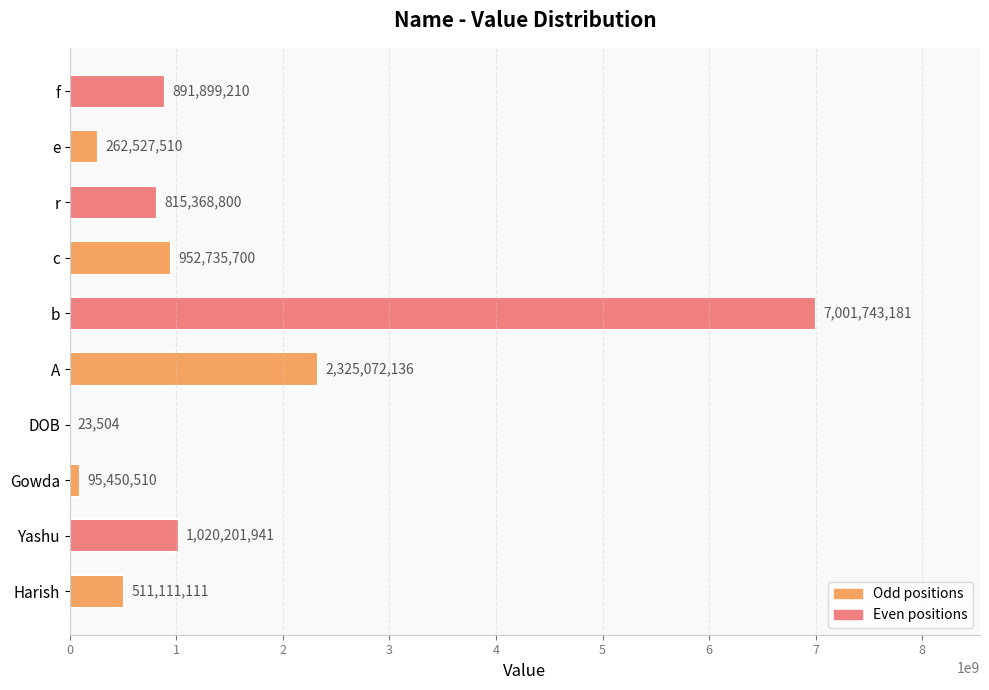

Is it true that the value at f is 891899210?

True